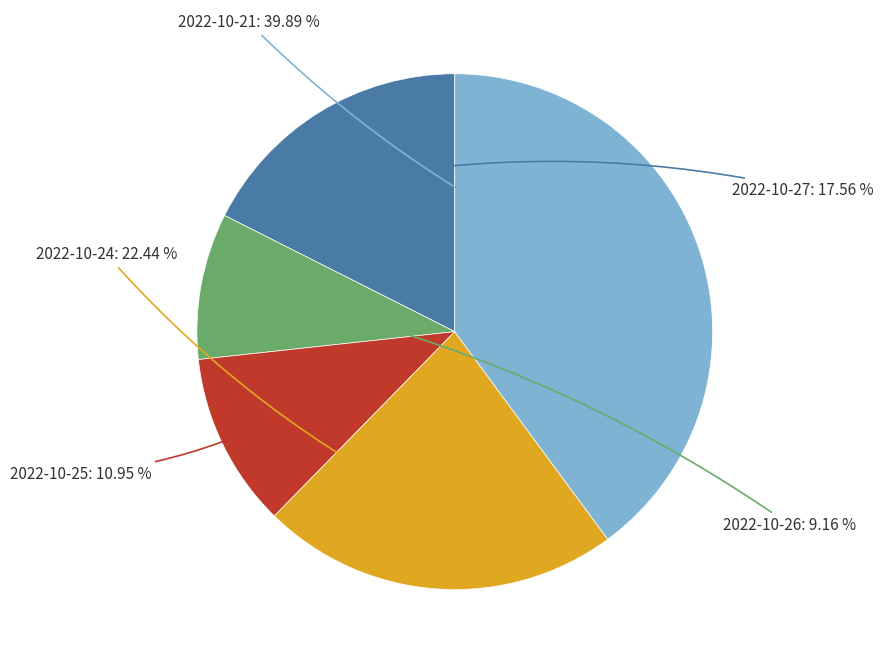

Is there any slice that represents more than half of the pie?

No